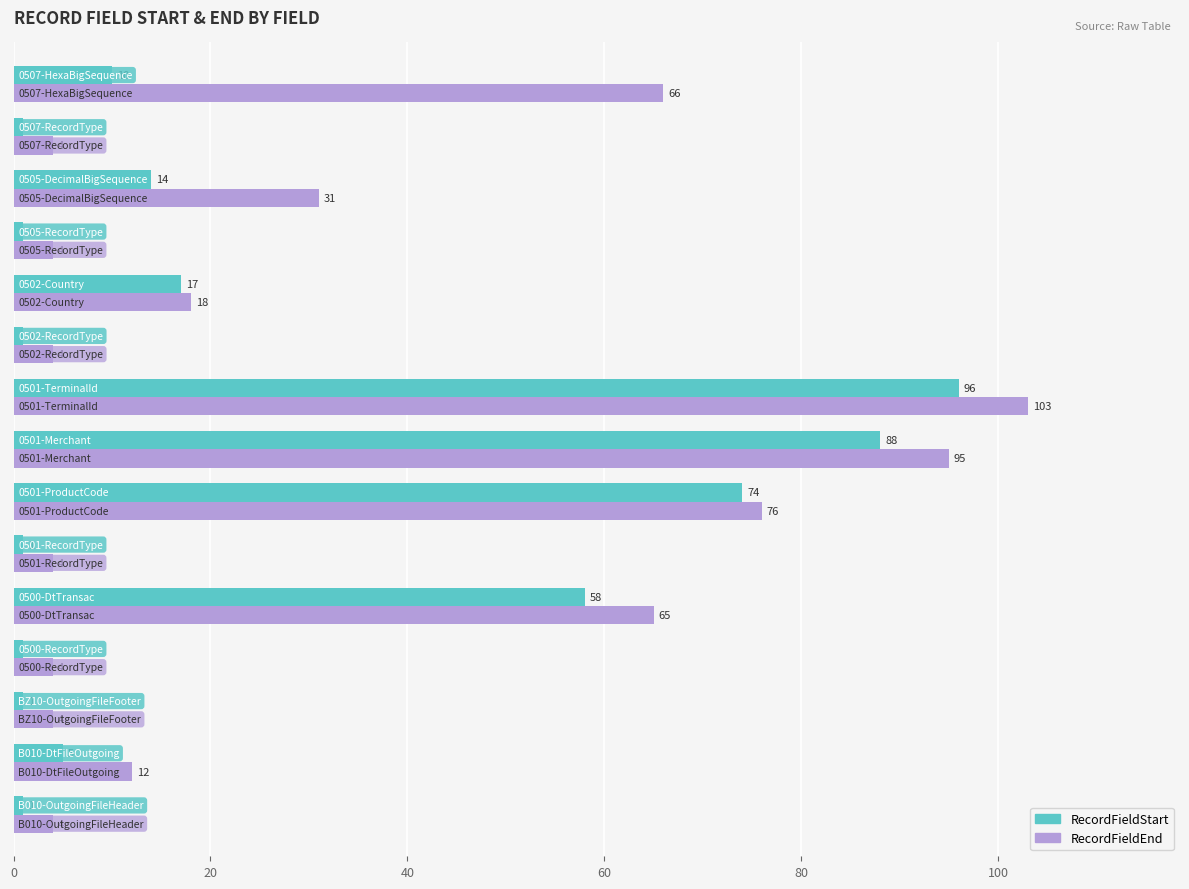

Rank the series by their maximum value, from highest to lowest.

RecordFieldEnd, RecordFieldStart